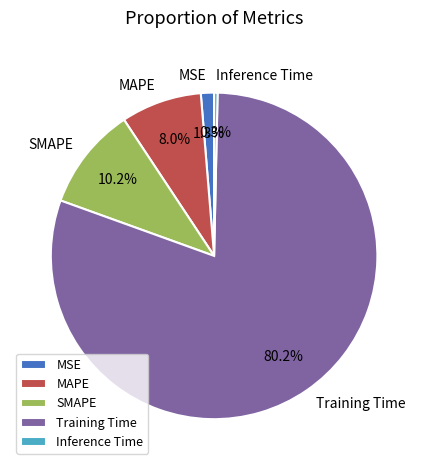

To the nearest percent, what is the difference between the largest and smallest slice percentages?

80%